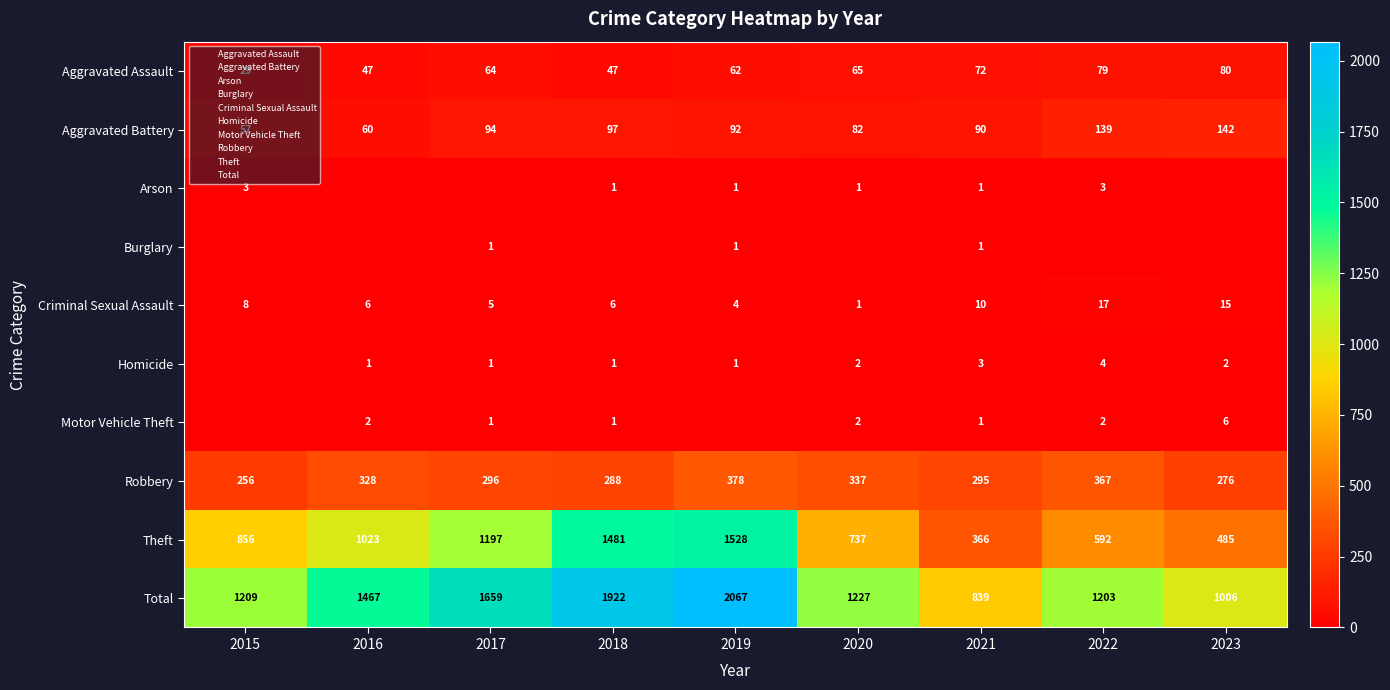

The Theft series shows 550 at 2021. True or false?

False